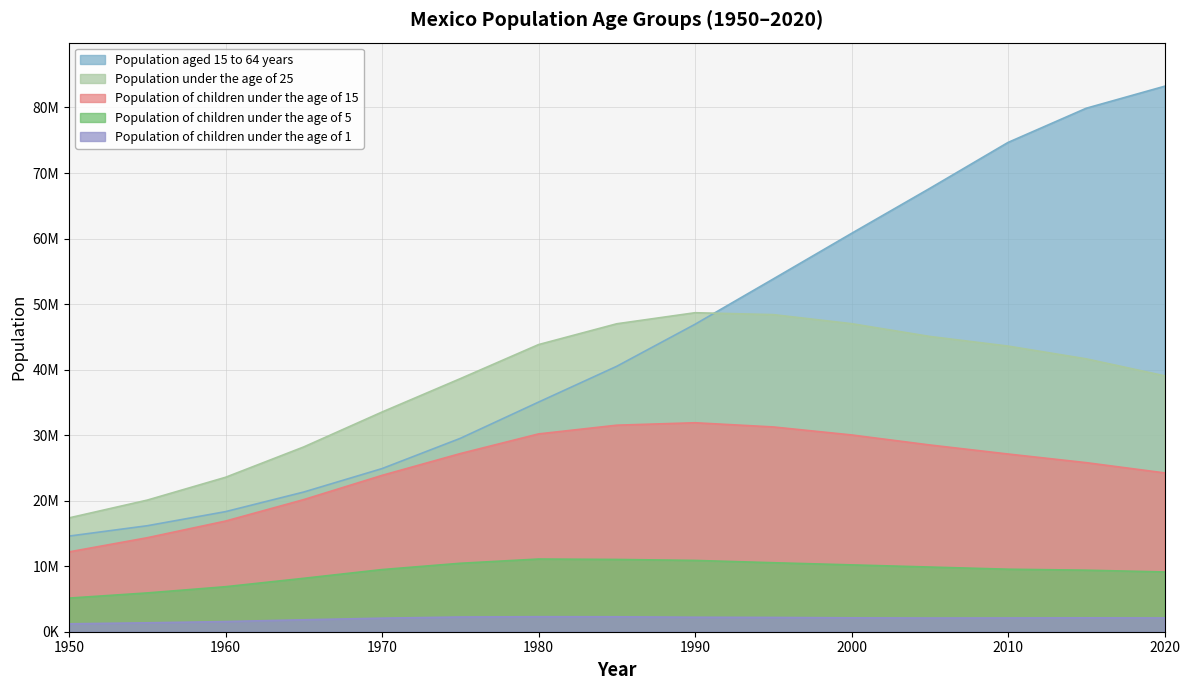

Which series has the largest total across all categories?

Population aged 15 to 64 years